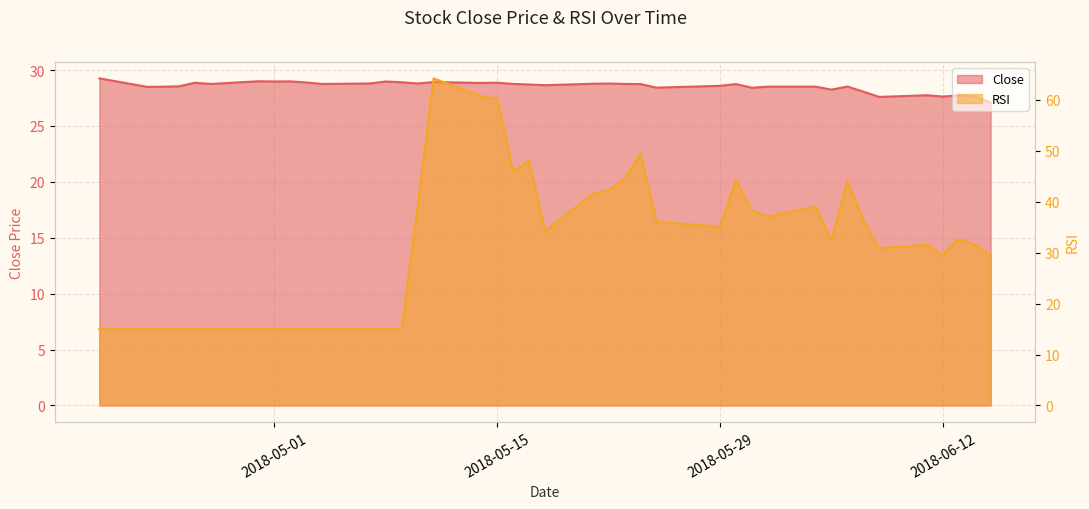

Which category has the lowest value across all series?

2018-04-20